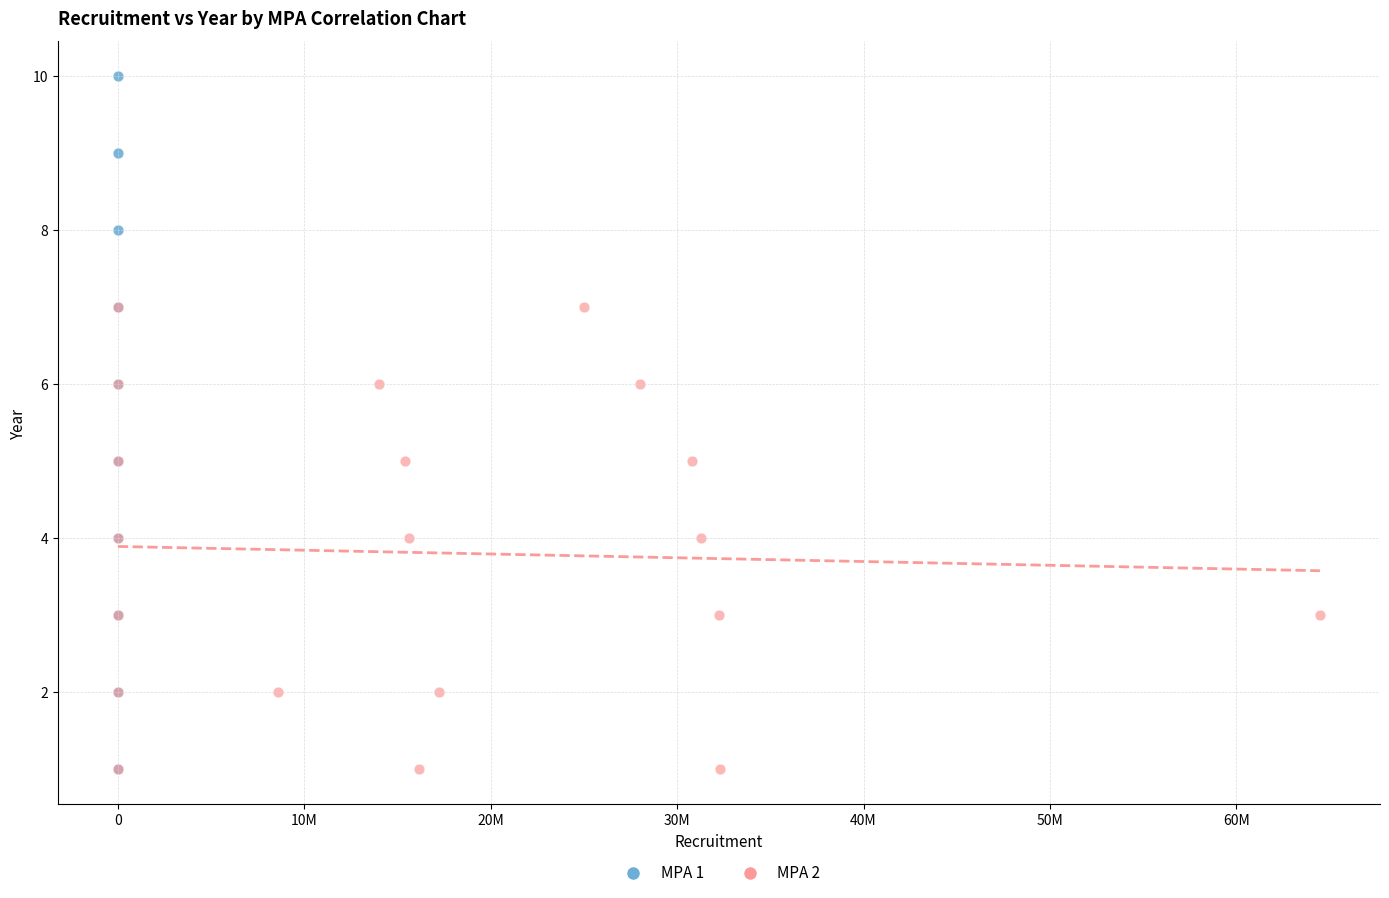

Which series contains the highest Y value?

MPA 1